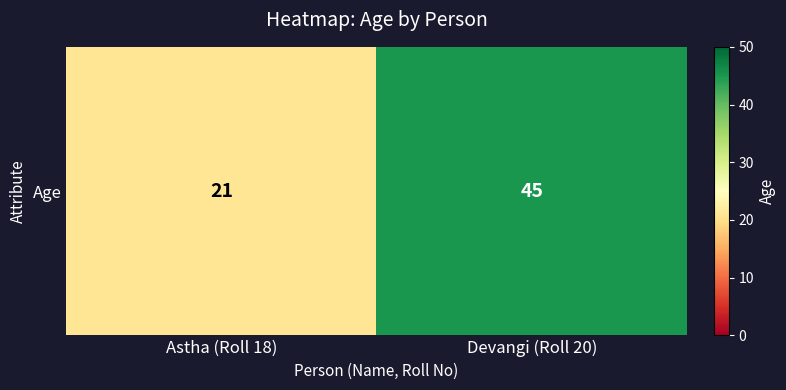

At which label is the value closest to 33?

Astha (Roll 18)